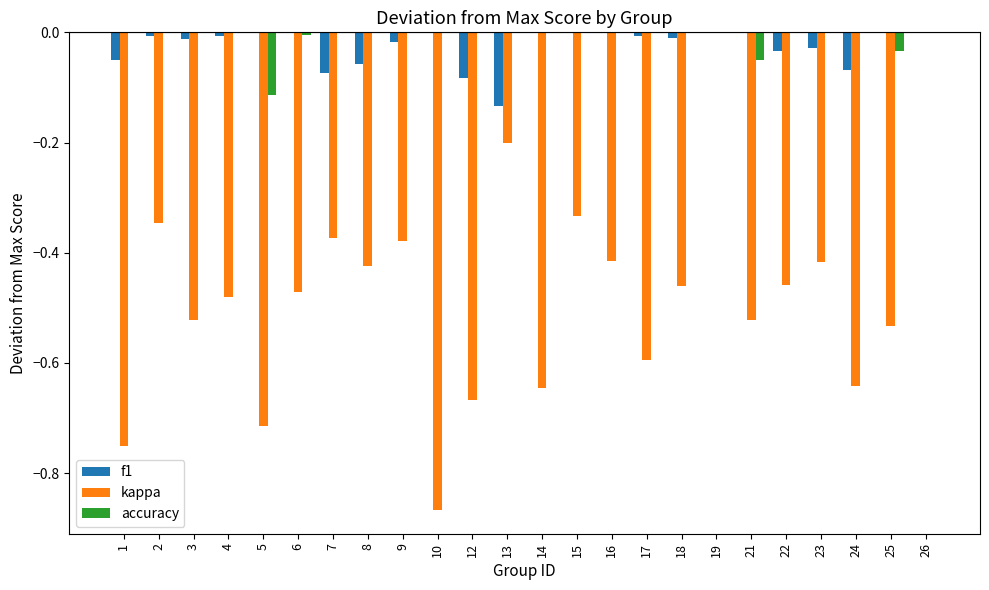

How many groups of bars are there?

24